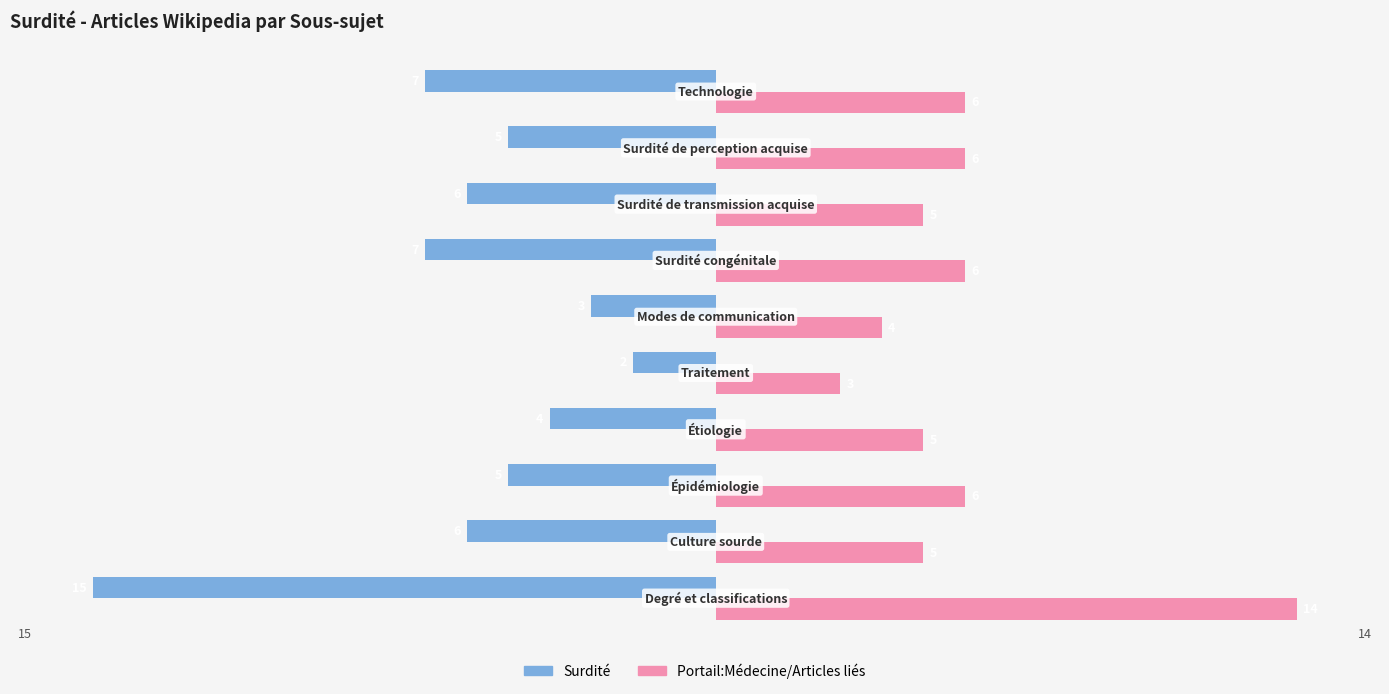

What is the difference between the second highest and minimum values in the Portail:Médecine/Articles liés series?

3